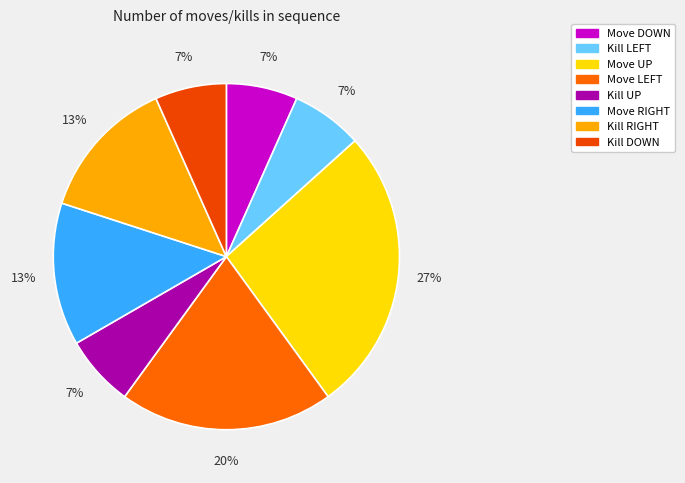

How many slices are in this pie chart?

8